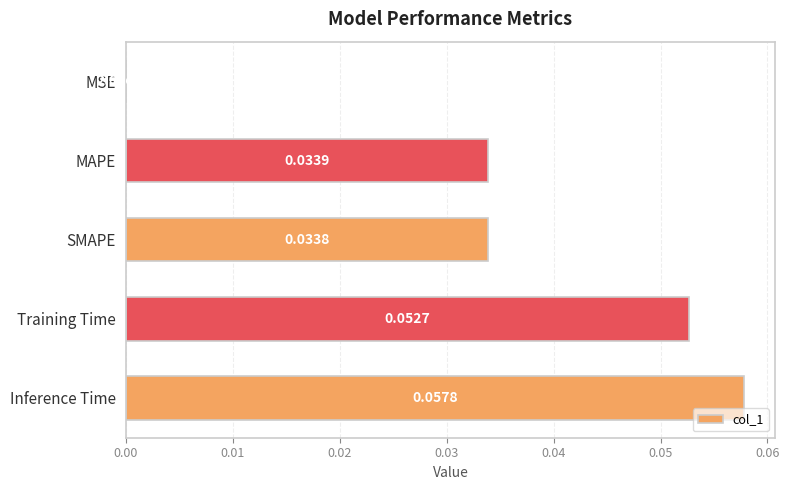

Count the number of data series in this chart.

1